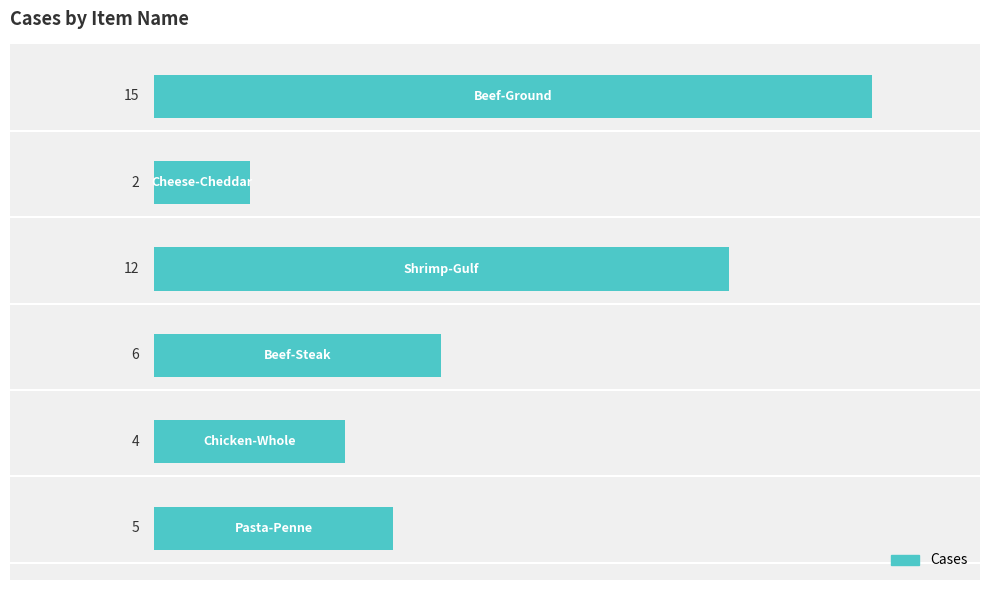

What is the greatest value displayed?

15